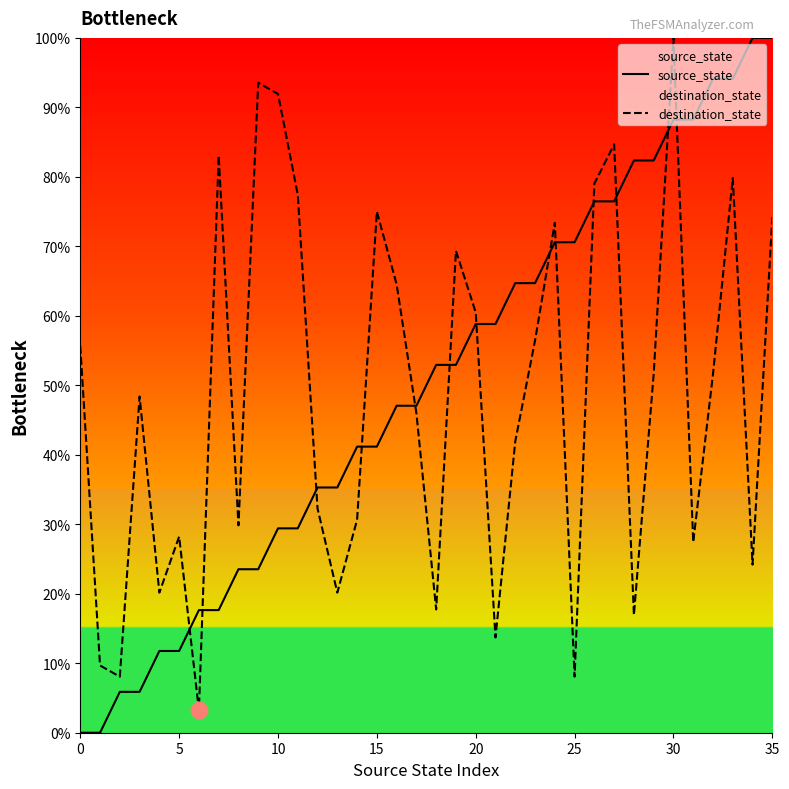

What is the maximum value shown in the chart?

100.0